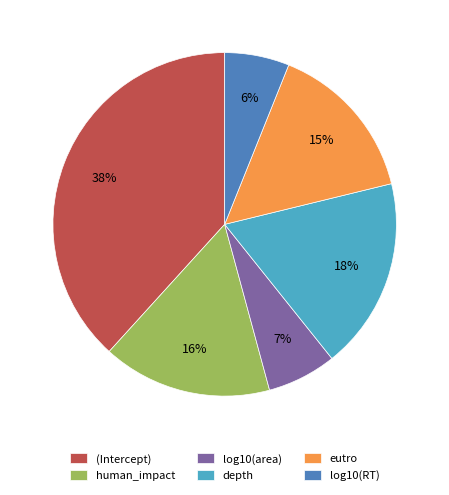

How many segments does this pie chart have?

6